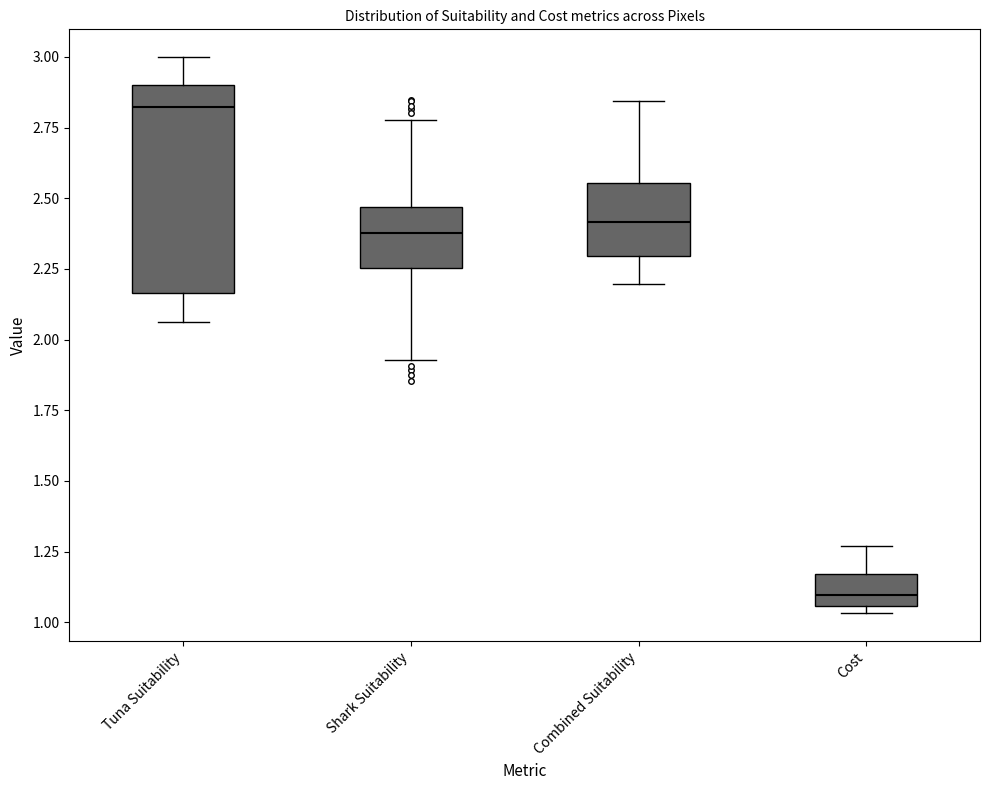

Reading left to right, read every box against the y-axis: the position of its median line, the range the box covers, and the ends of its whiskers. The values are not printed on the chart, so give them approximately, as read against the axis.

Tuna Suitability: median 2.80, box 2.15 to 2.90, whiskers 2.05 to 3.00
Shark Suitability: median 2.40, box 2.25 to 2.45, whiskers 1.95 to 2.80
Combined Suitability: median 2.40, box 2.30 to 2.55, whiskers 2.20 to 2.85
Cost: median 1.10, box 1.05 to 1.15, whiskers 1.05 (just below the box's lower edge) to 1.25